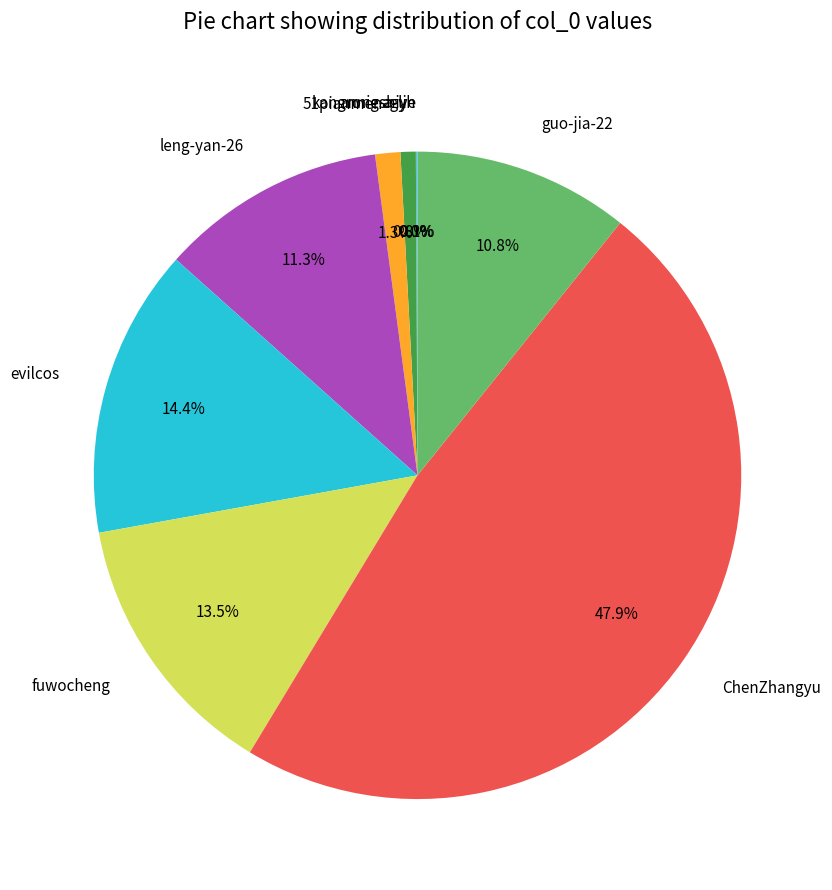

Which slice is the largest?

ChenZhangyu